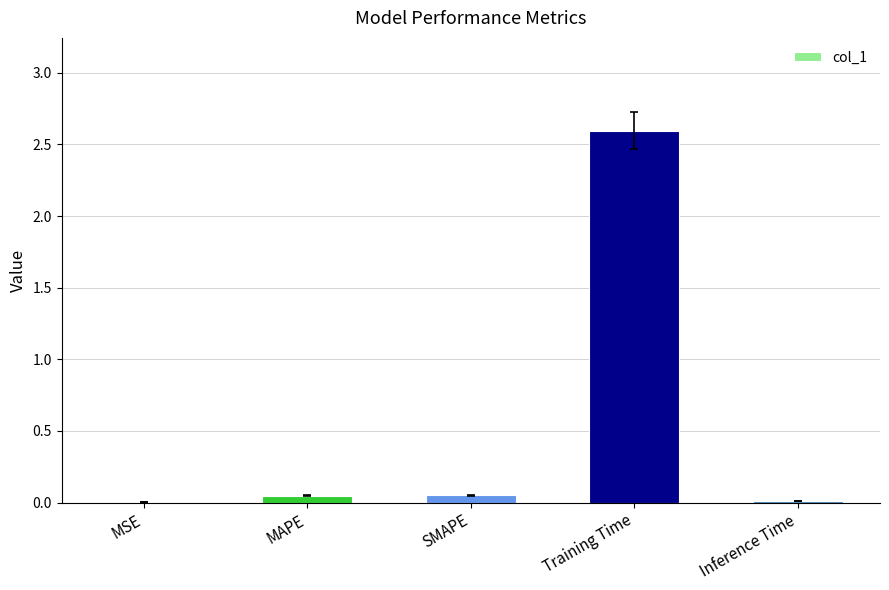

True or false: the data shows 2.6 at Training Time.

True